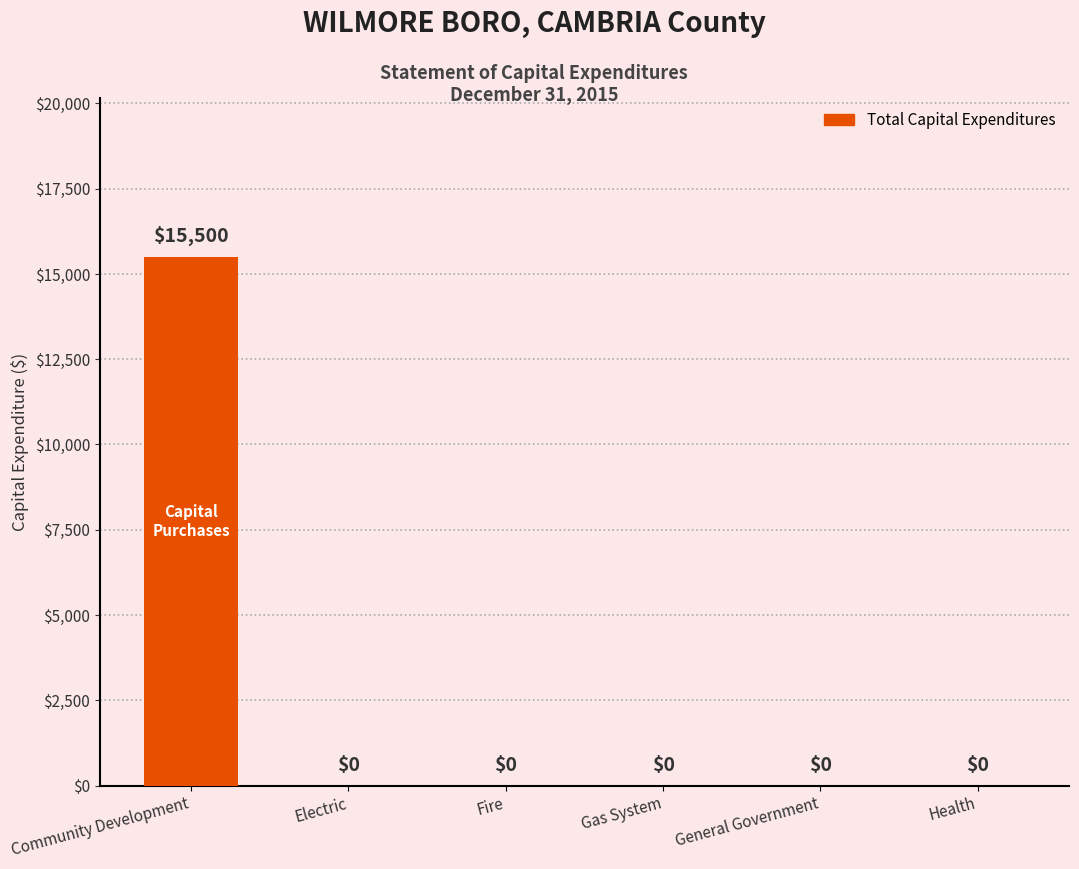

At which category does the chart reach its peak across all series?

Community Development